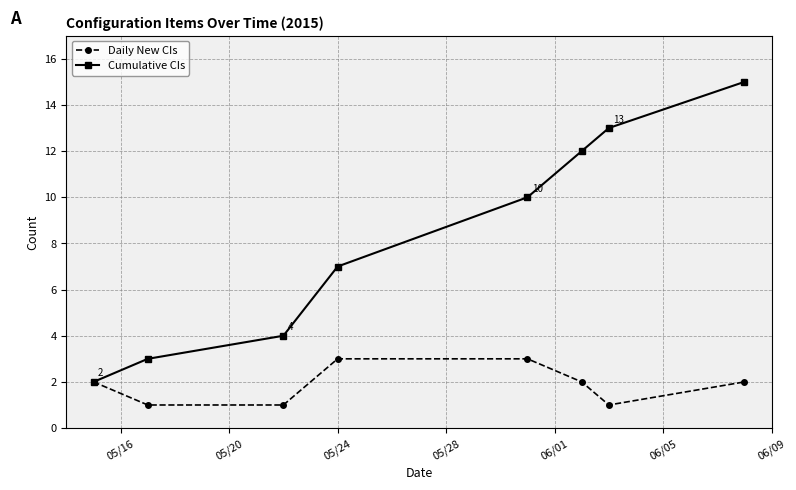

What is the greatest value displayed?

15